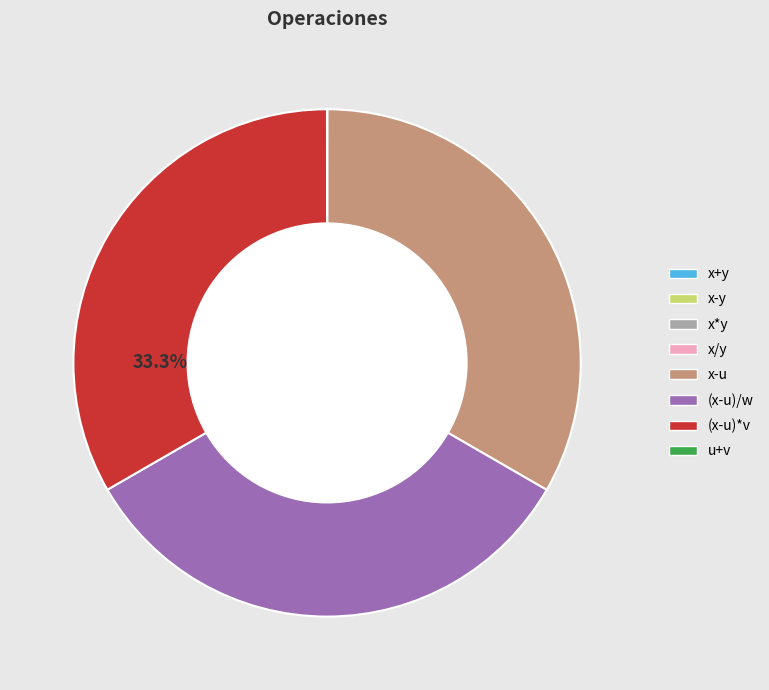

Does any single category account for the majority?

No